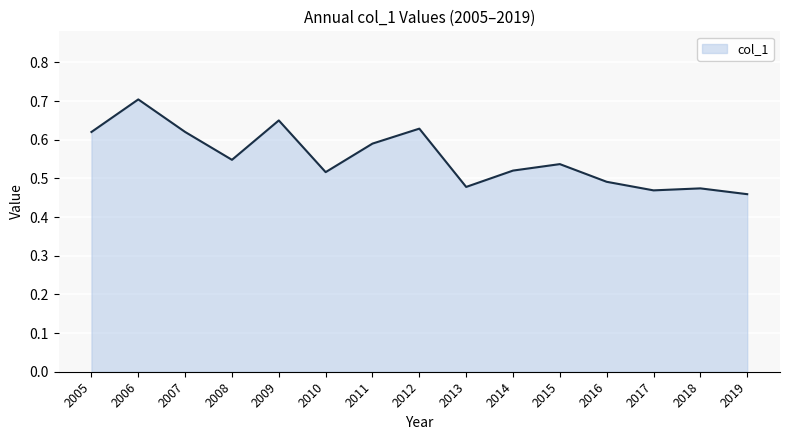

True or false: the data shows 0.7 at 2018.

False